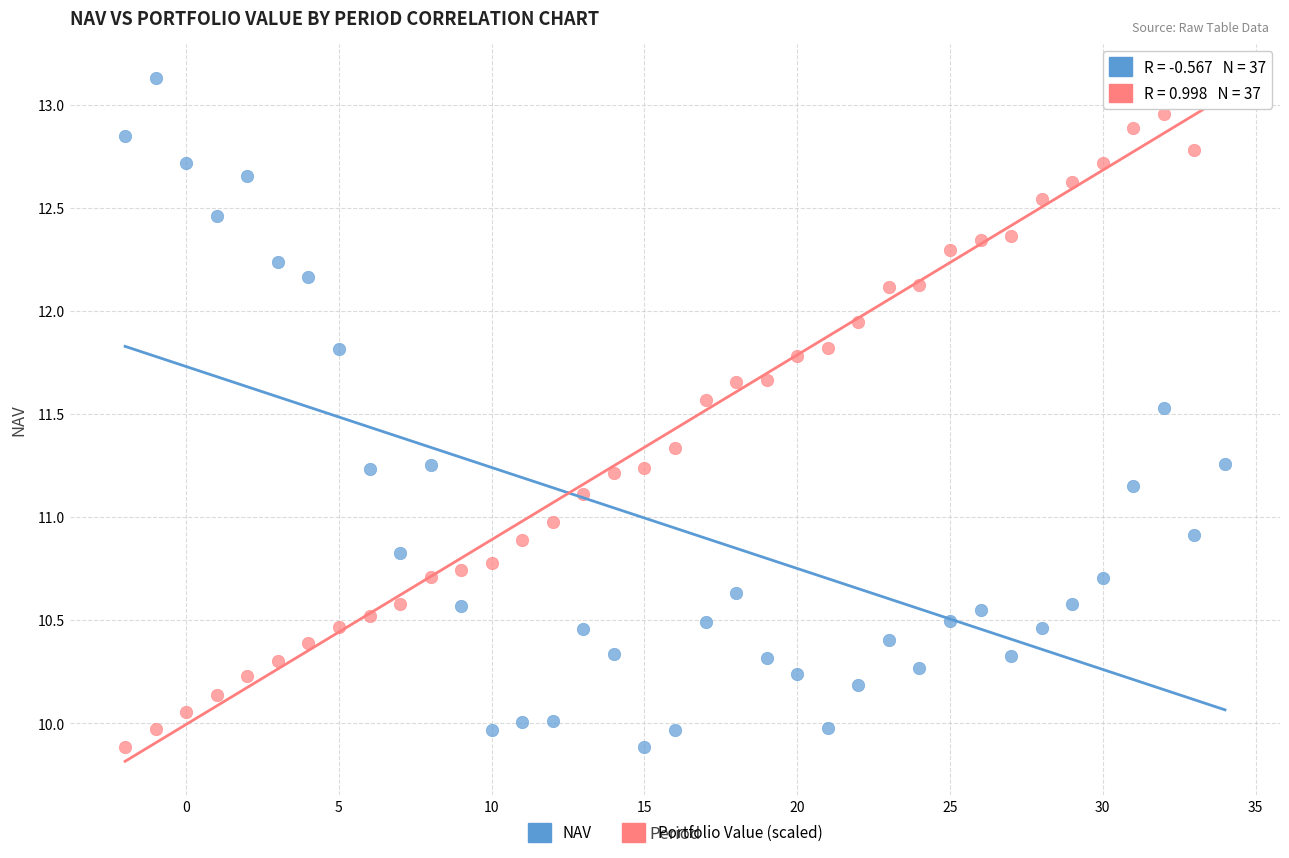

Across all data points, what is the range of Y values (max minus min)?

3.2